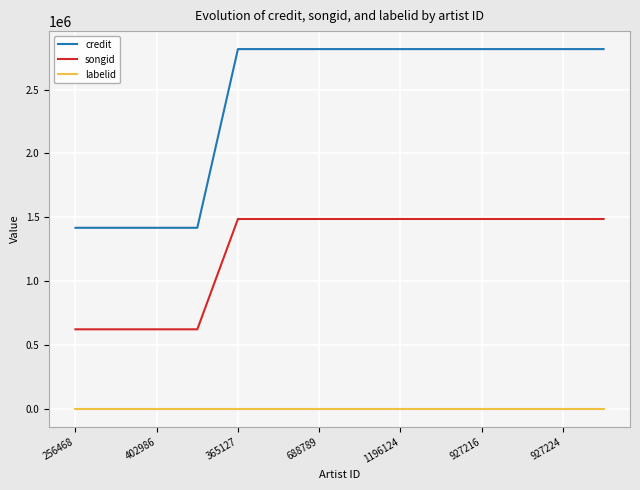

True or false: labelid and credit cross at least once.

False